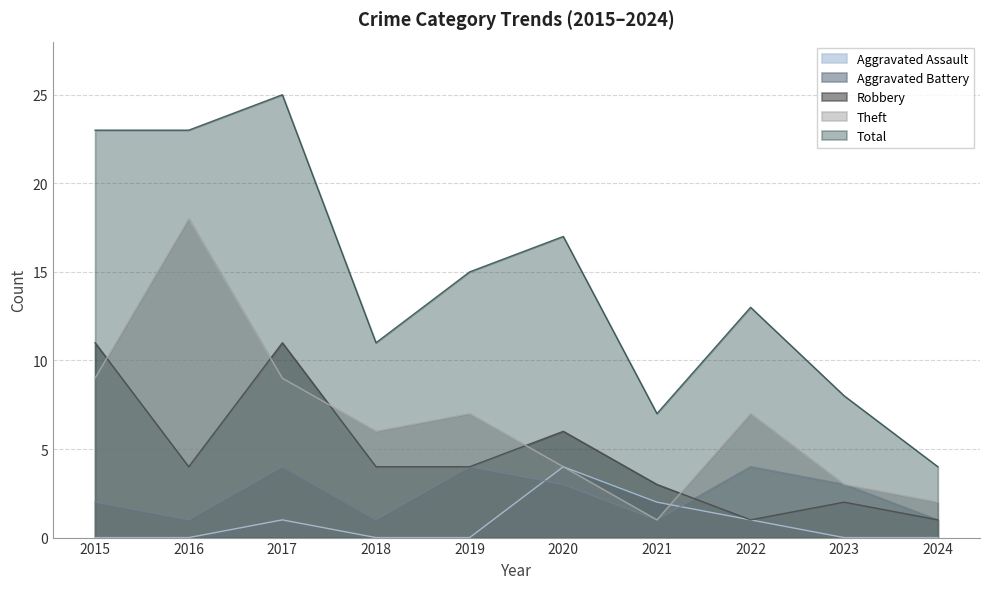

What is the average value of the Total series?

15